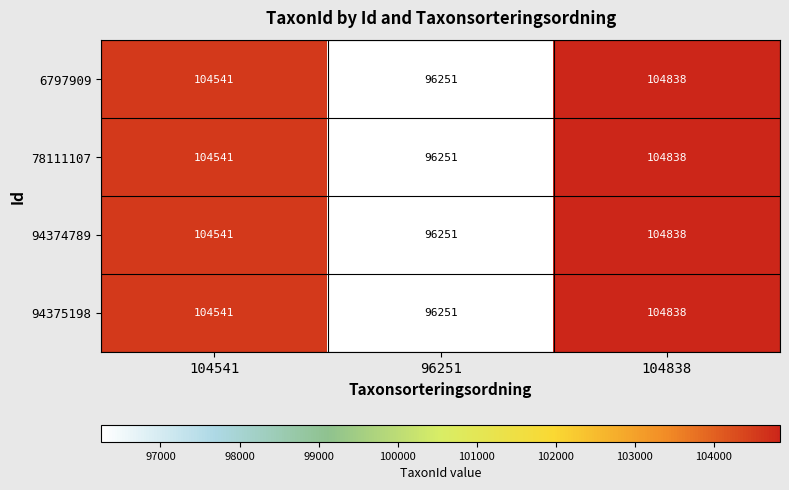

True or false: 94375198 has a value of 40429 at 104838.

False